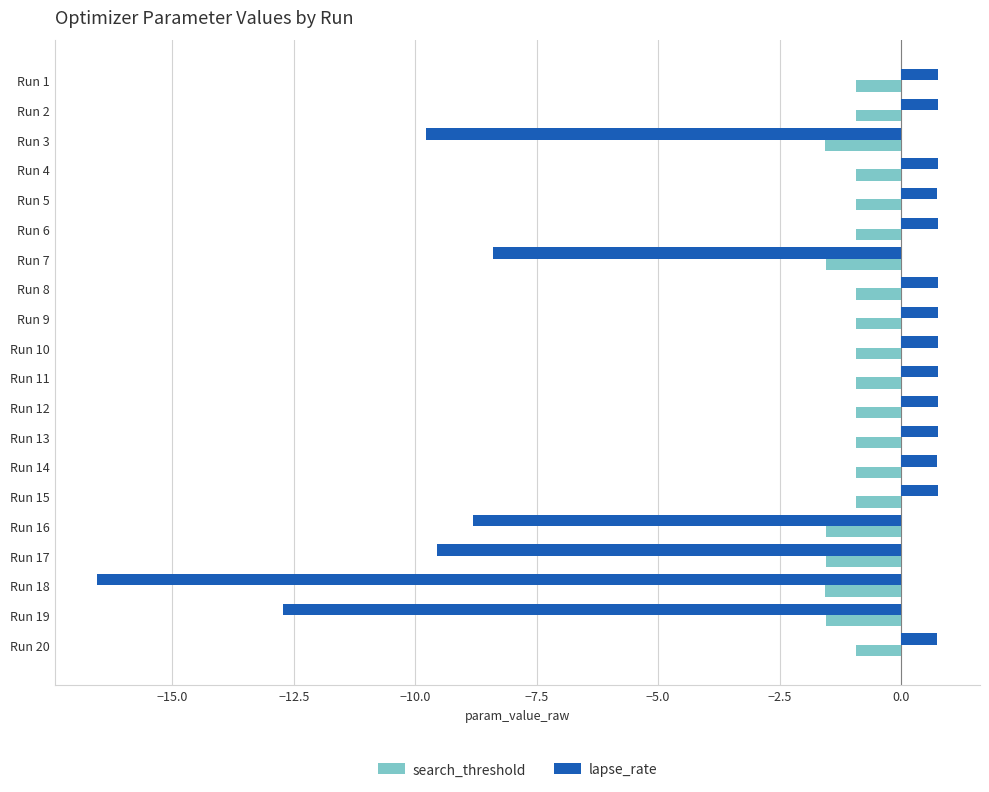

What is the difference between the second highest and minimum values in the search_threshold series?

0.6